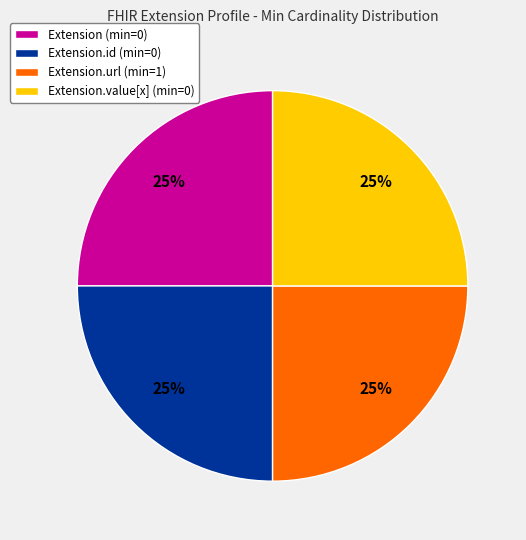

Is it true that Extension.value[x] (min=0) is 33% of the pie?

False